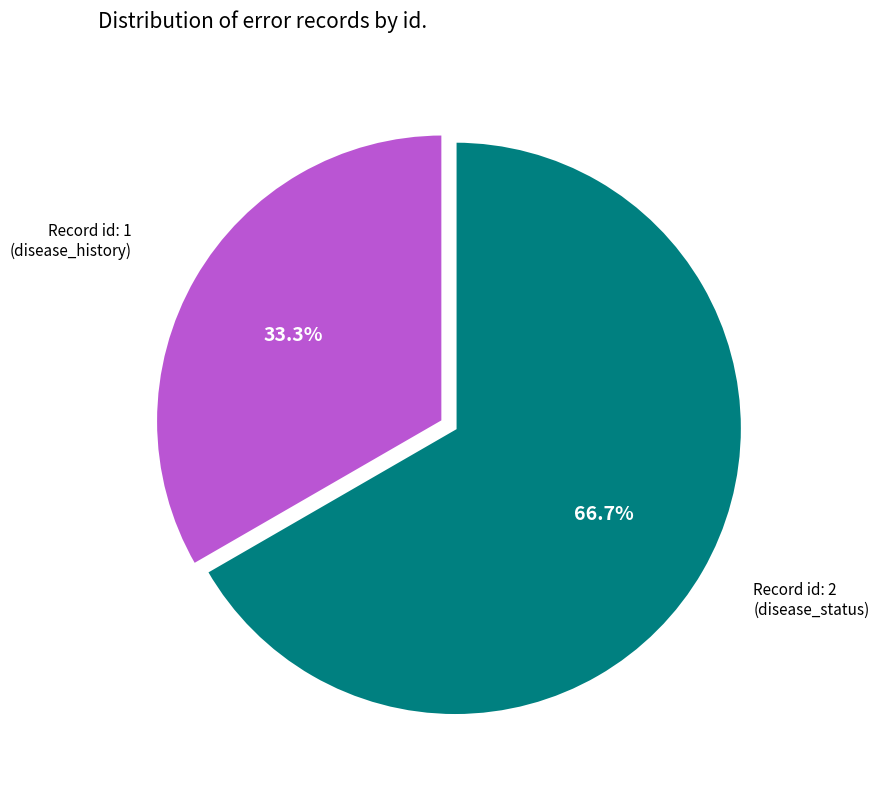

Does any single category account for the majority?

Yes